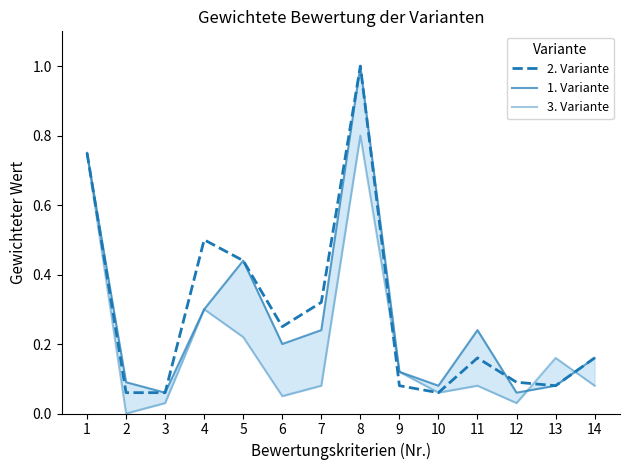

Which category has the highest value in the 2. Variante series?

8